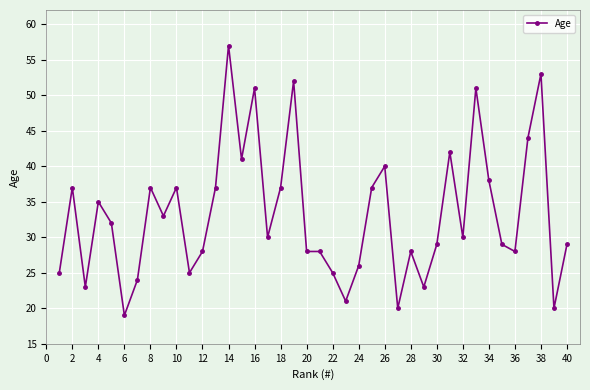

What is the average value?

33